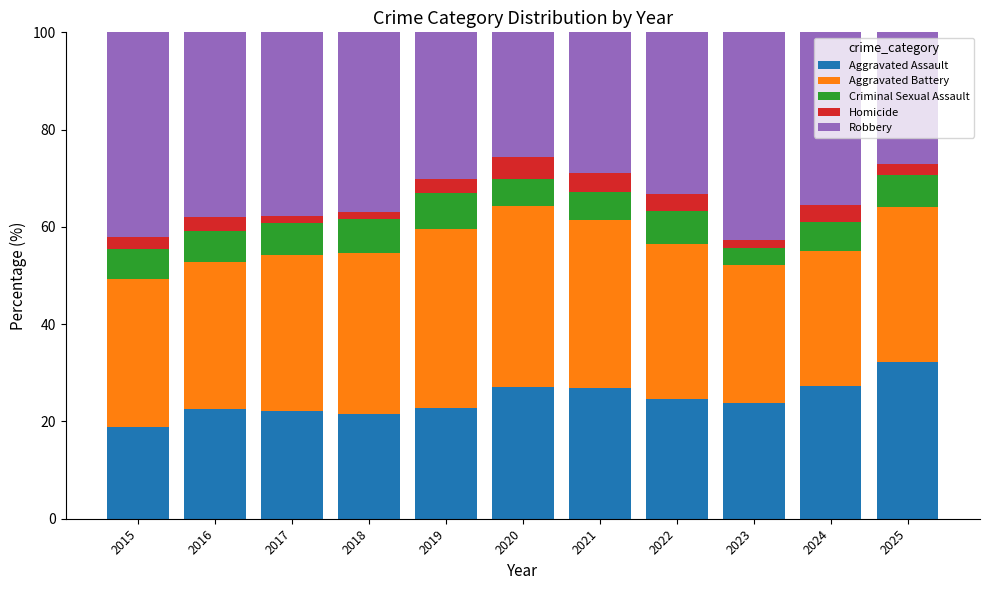

What is the sum of all Aggravated Assault values?

269.8